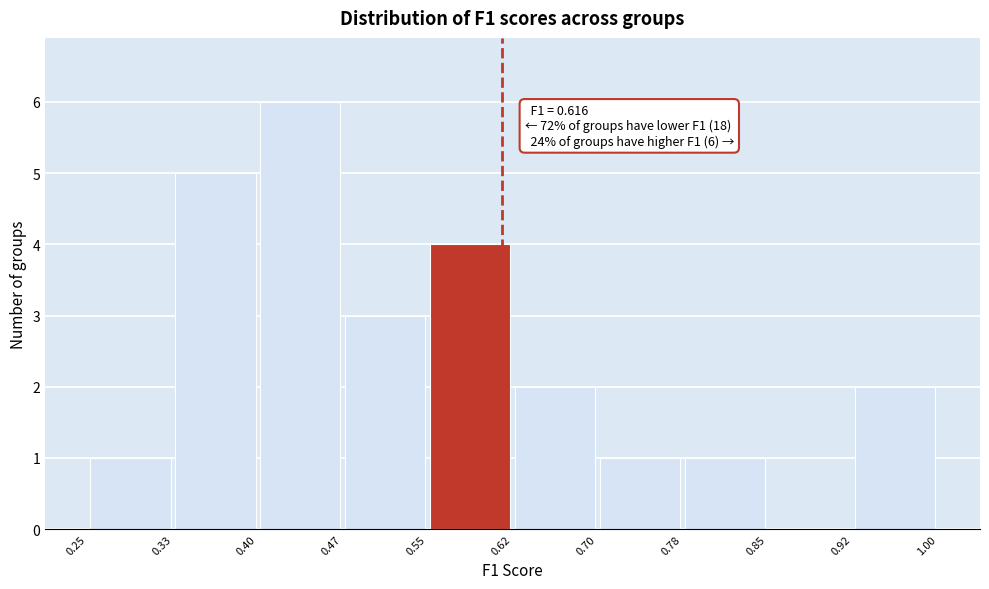

Which range on the x-axis has the tallest bar?

0.40 to 0.47